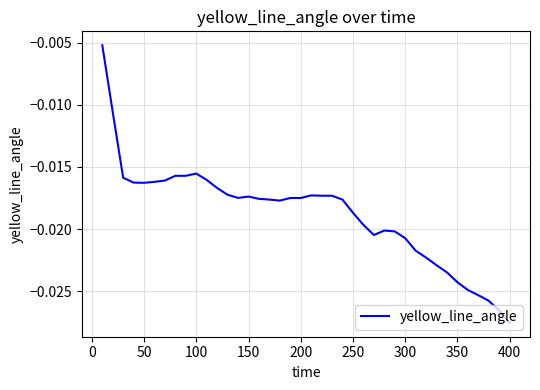

What is the sum of all values?

-0.8